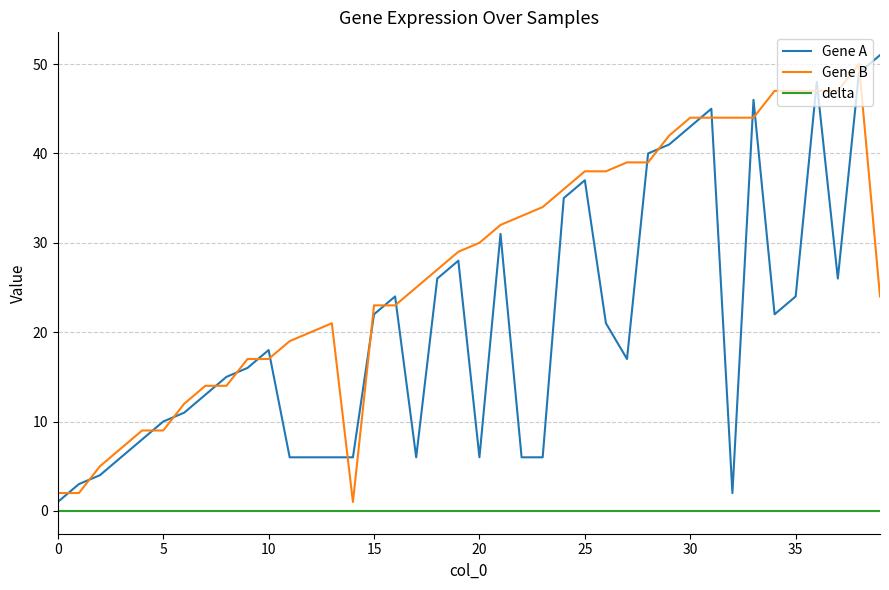

What is the maximum value for Gene A?

51